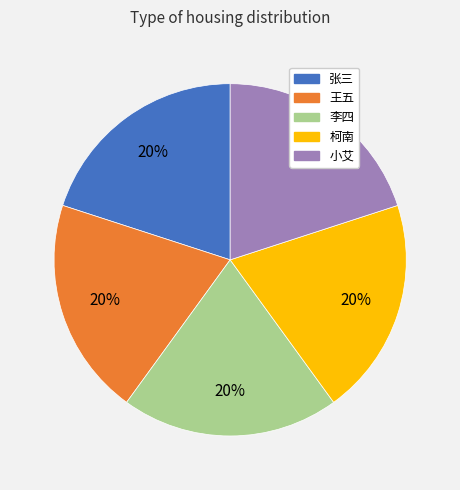

How many slices are in this pie chart?

5